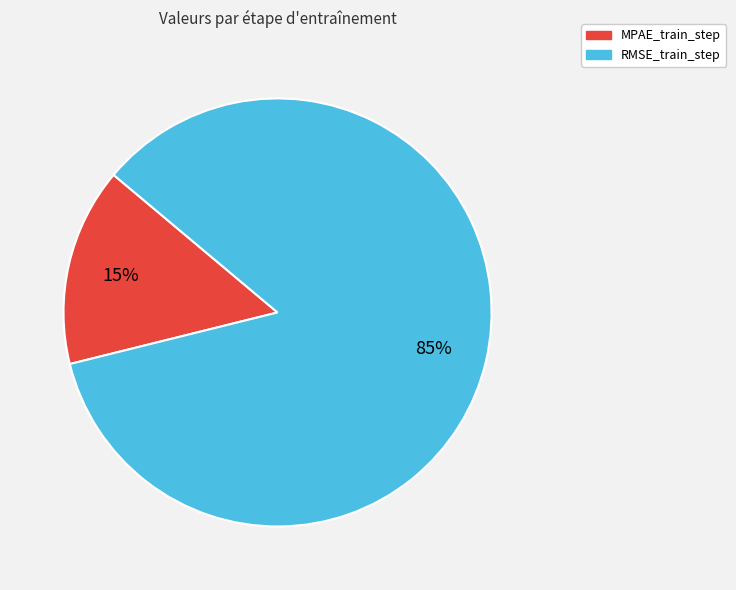

Count the number of slices in the pie.

2